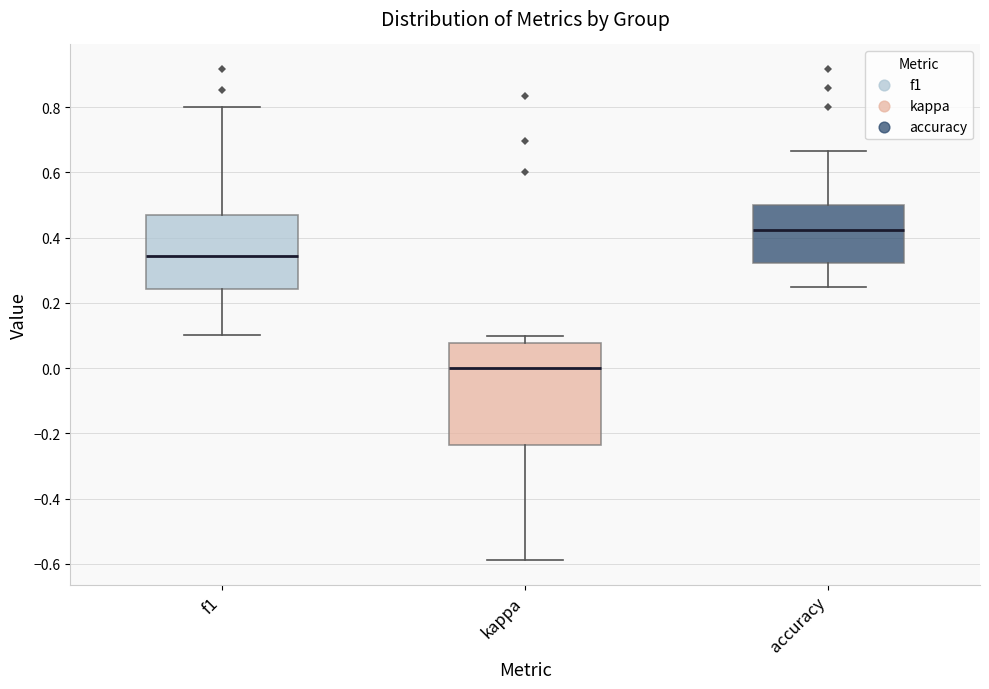

Where is the upper edge of the box for accuracy on the y-axis? The values are not printed on the chart, so give them approximately, as read against the axis.

0.50